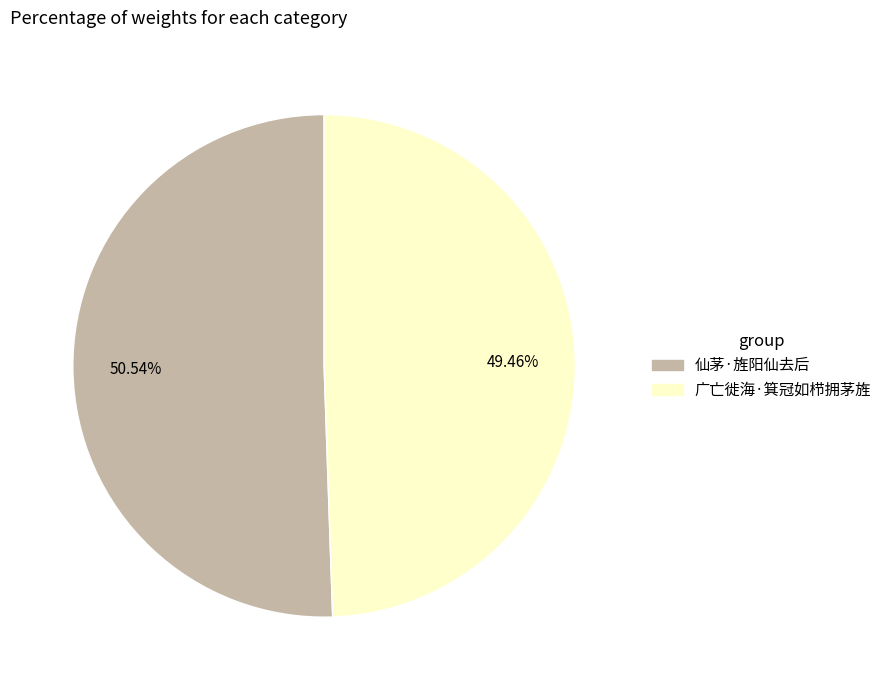

The 广亡徙海·箕冠如栉拥茅旌 slice represents 49% of the pie. True or false?

True